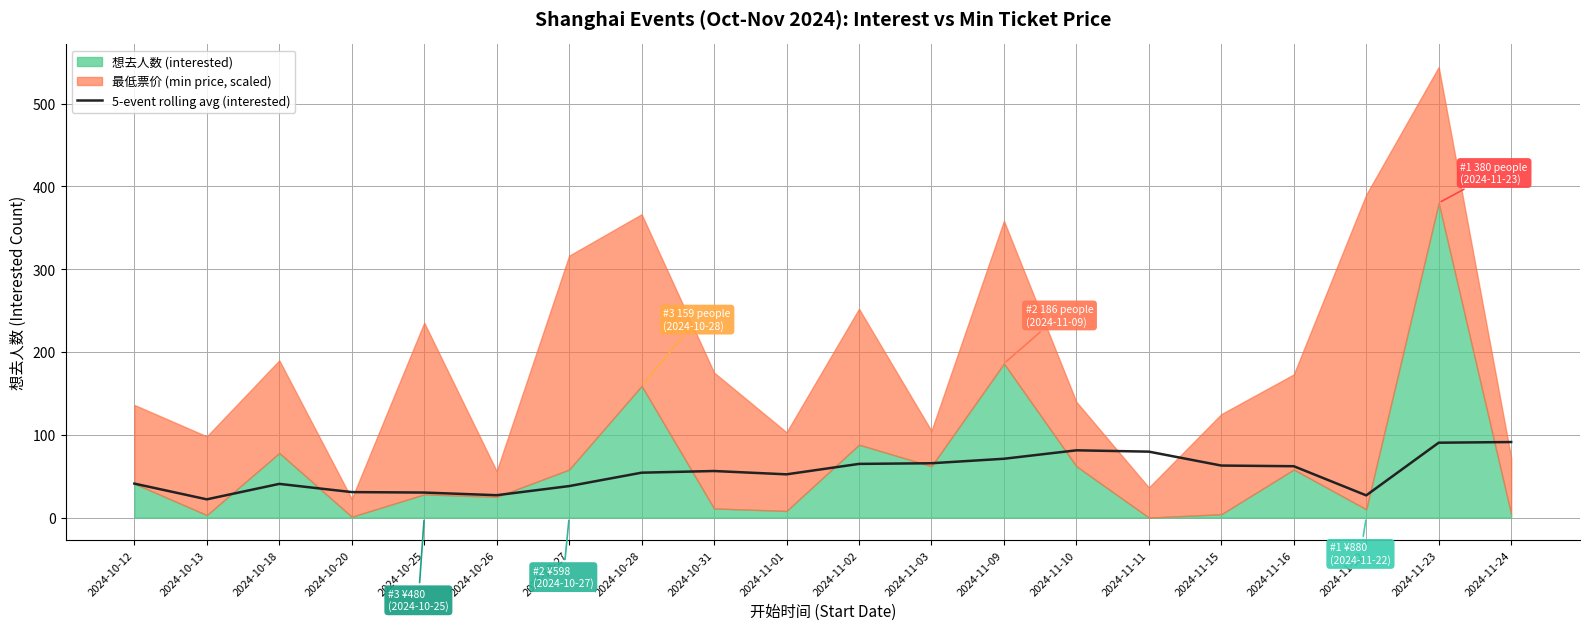

What is the highest value of the 5-event rolling avg (interested) series?

91.2